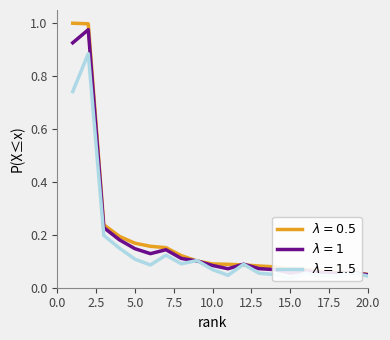

The value of 2015 population at 20 is 0.1. True or false?

False